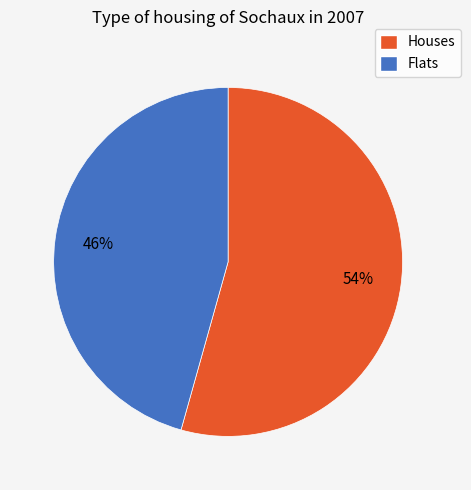

What is the majority slice?

Houses